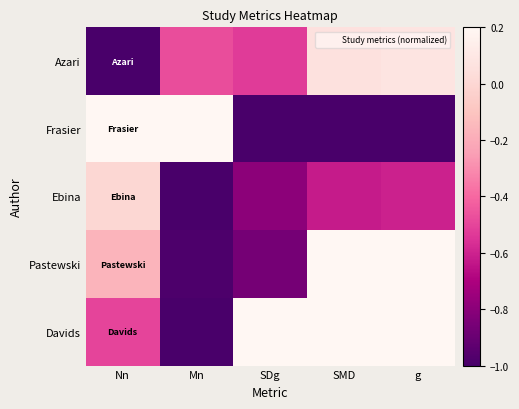

Which has a higher value, g or Nn?

g